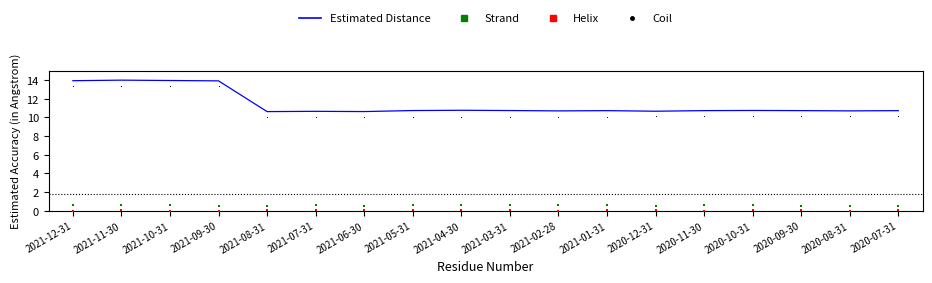

Is the value of Helix at 2021-01-31 greater than the value of Coil at 2021-07-31?

No